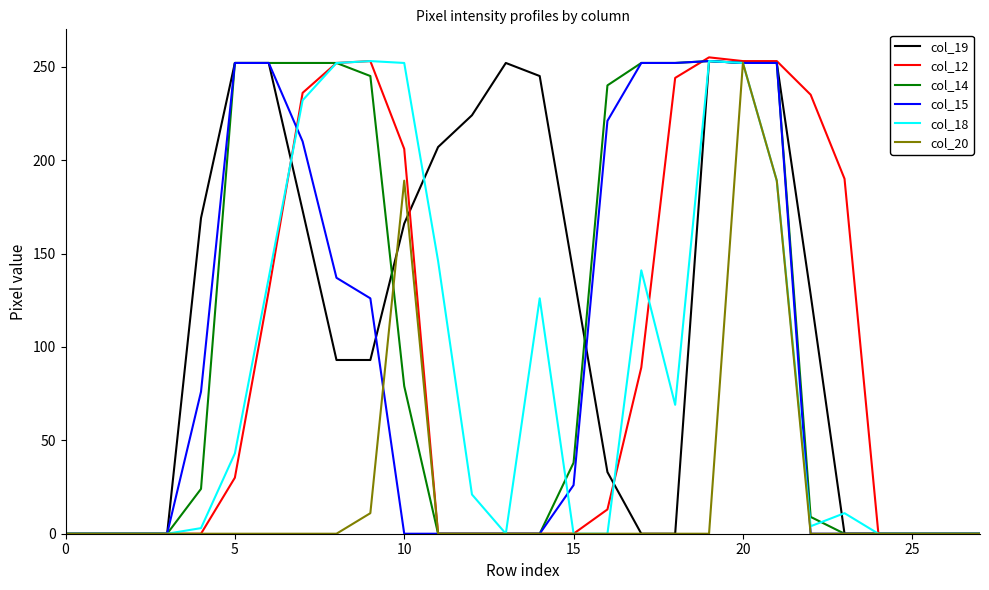

Which series has the widest spread of values?

col_12